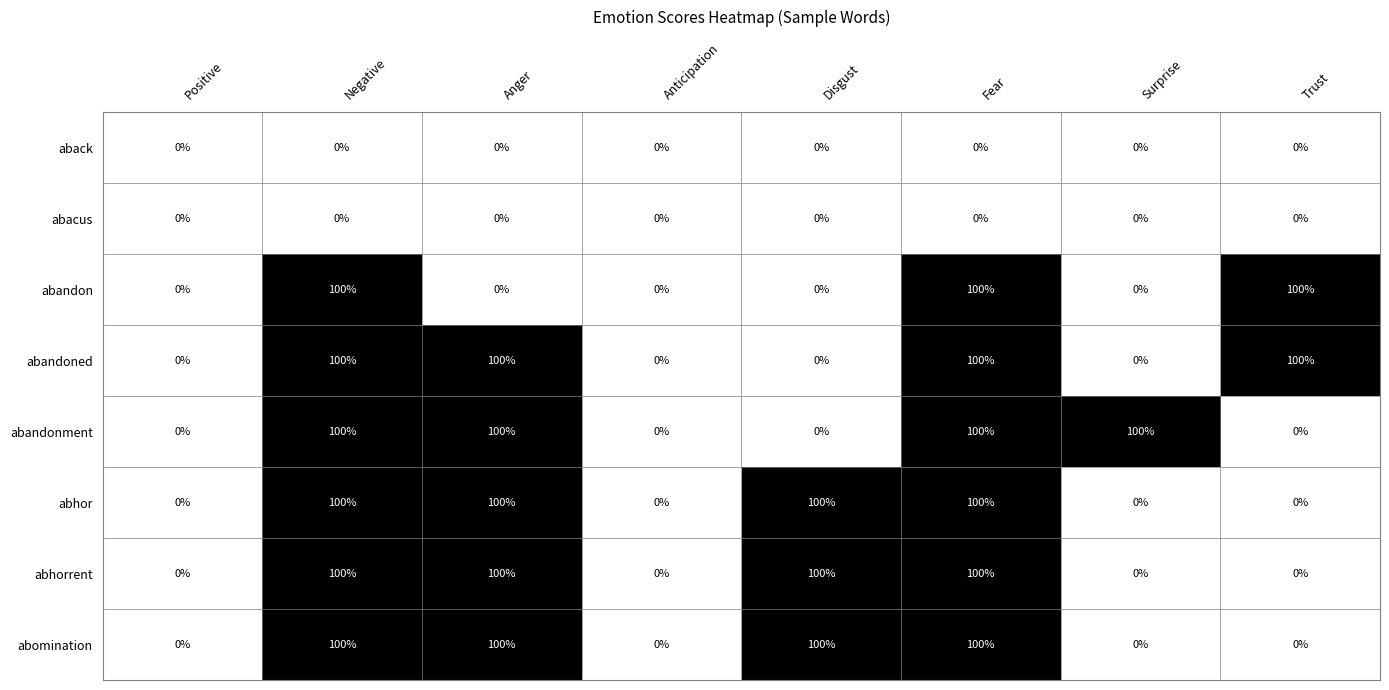

What is the spread (max minus min) of values at Negative?

100